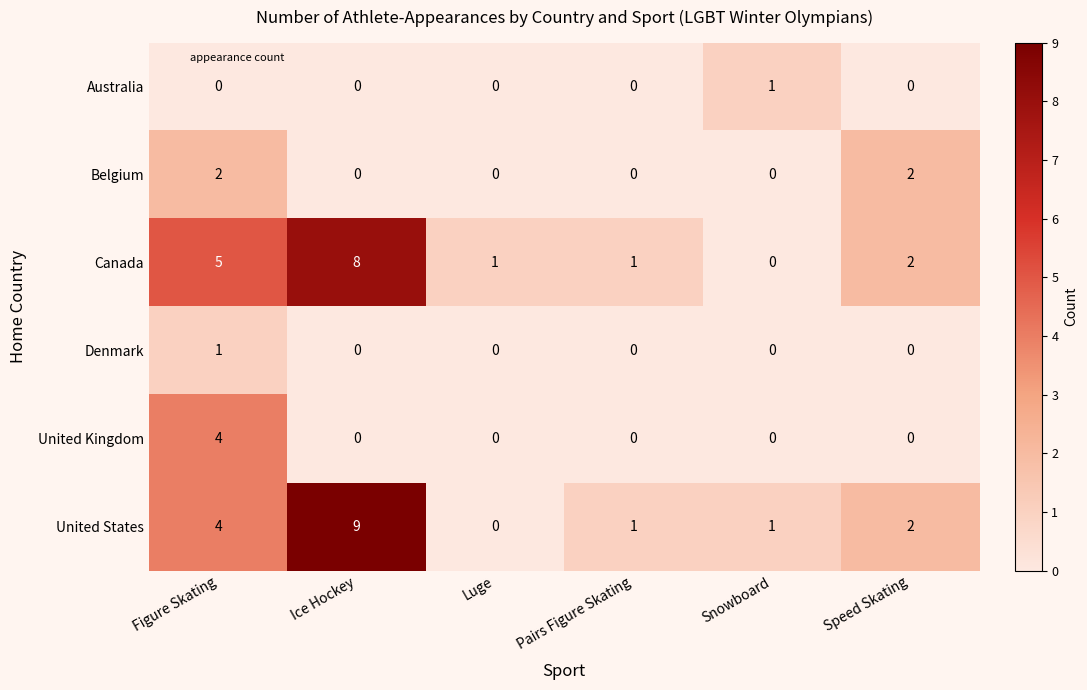

True or false: Denmark has a value of 0 at Figure Skating.

False